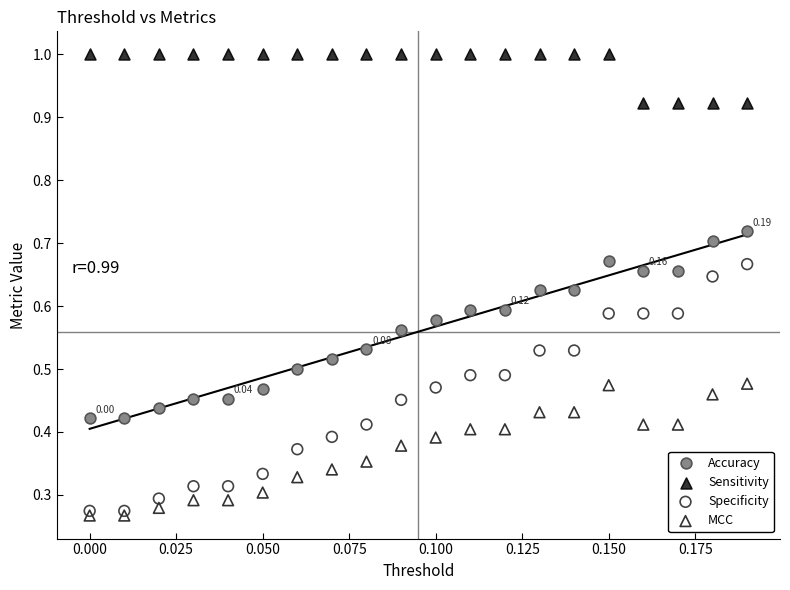

Which series has the widest spread of Y values?

Specificity